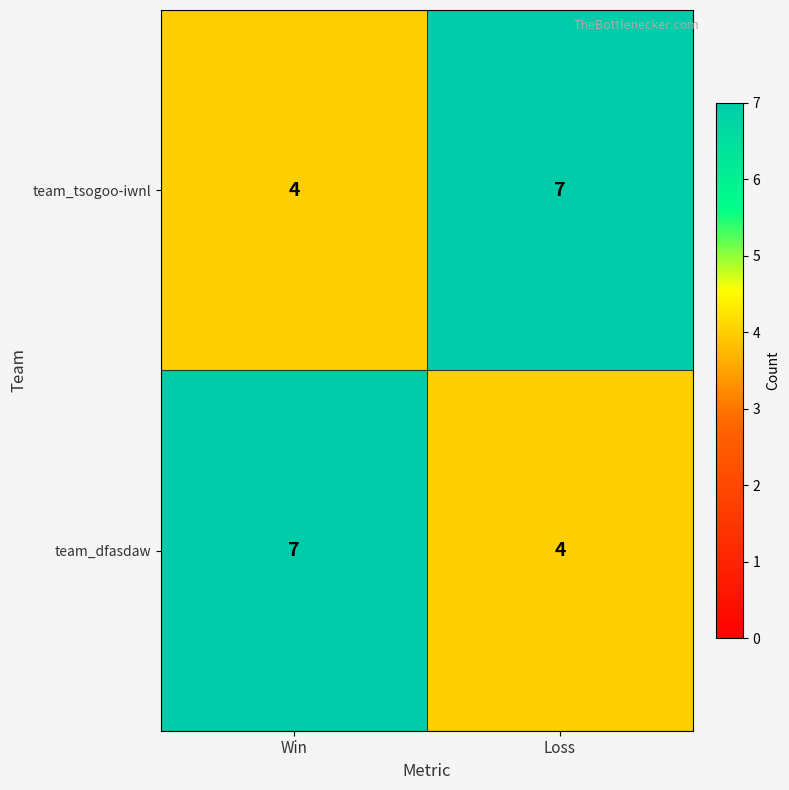

List the labels in order of team_tsogoo-iwnl value, smallest first.

Win, Loss